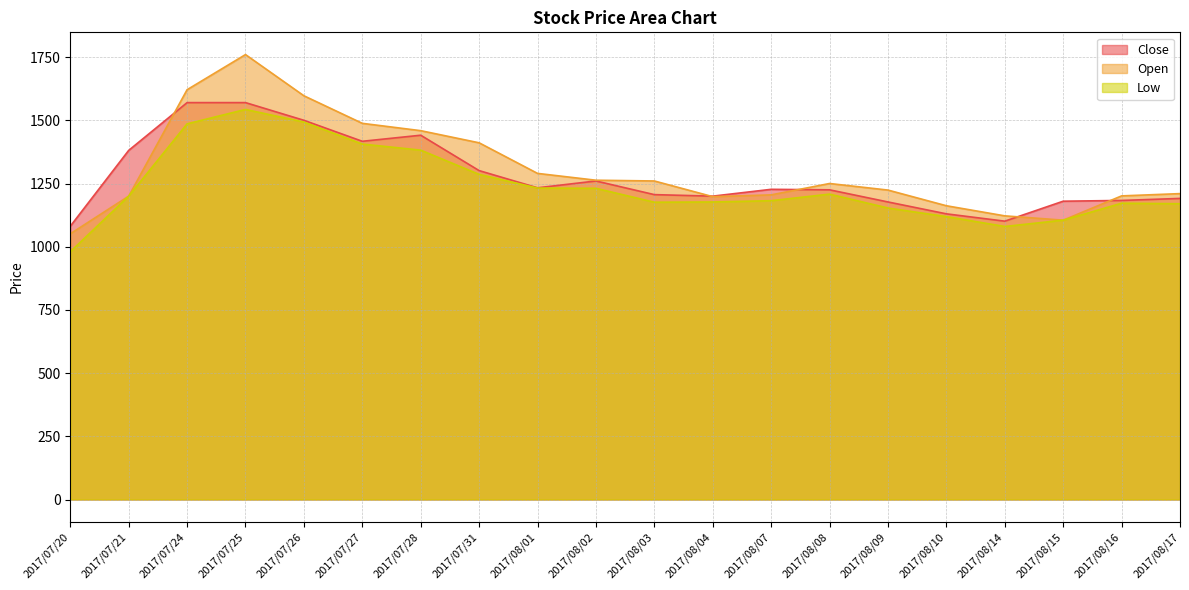

True or false: Close and Open cross at least once.

True